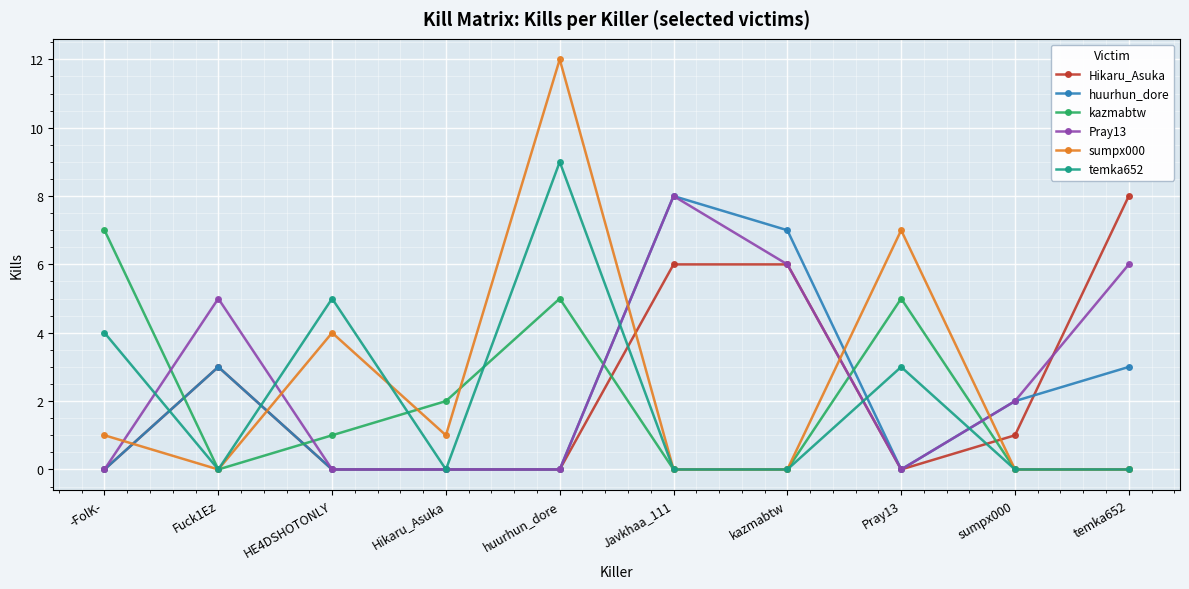

True or false: huurhun_dore has more than 0 points higher than both neighbors.

True